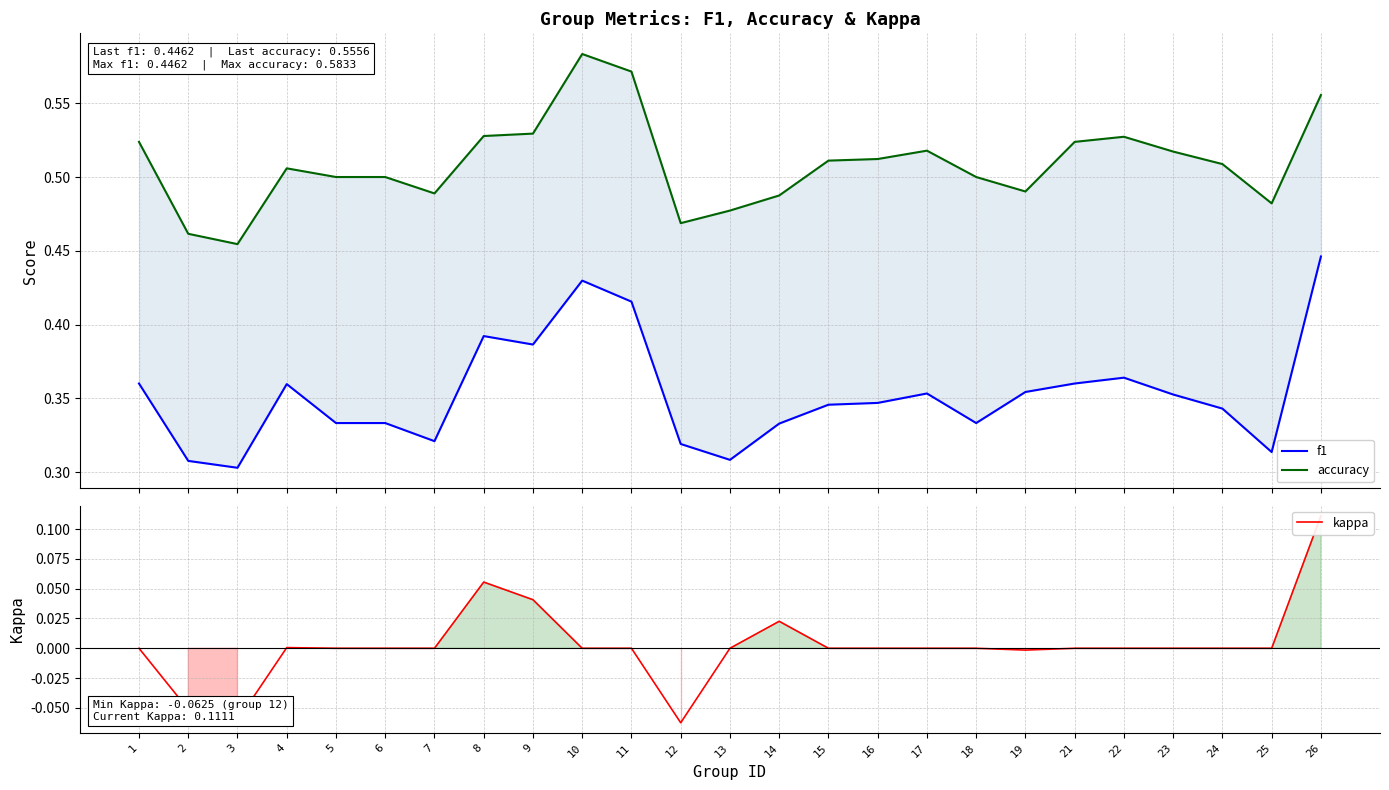

What is the value of the f1 point at the 15th from the left?

0.3